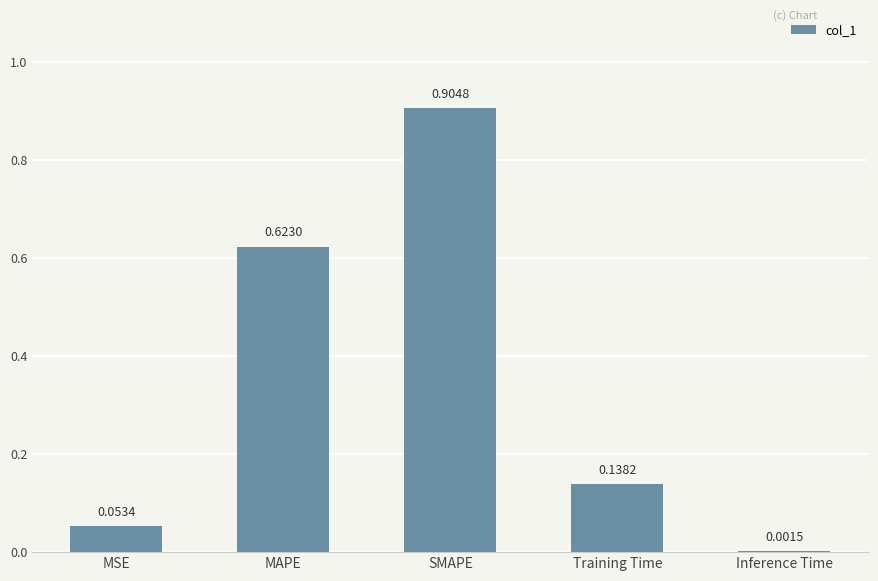

What is the sum of all values?

1.7